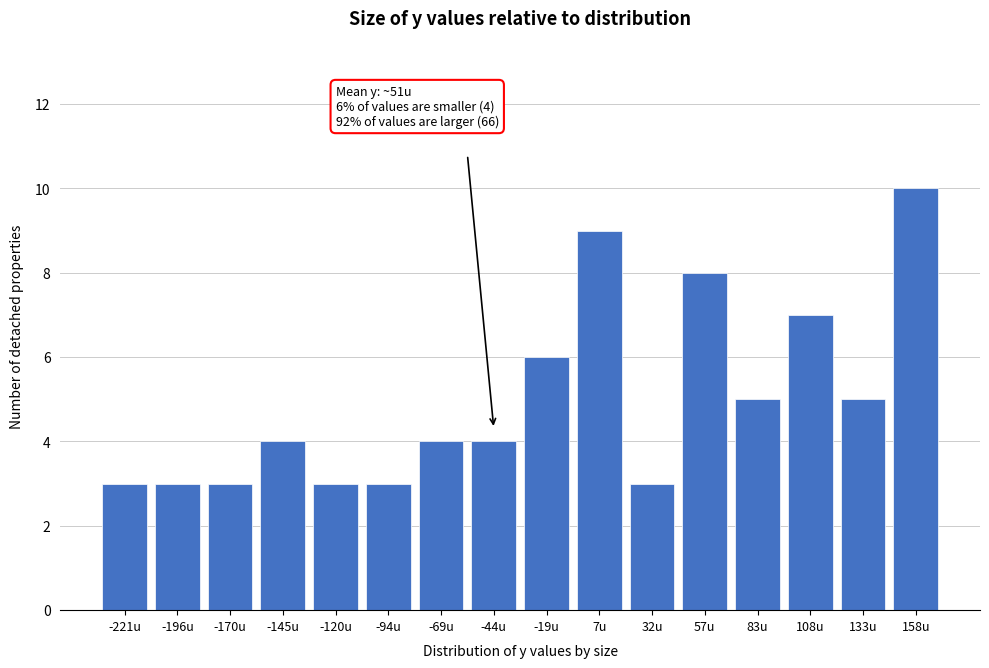

Reading left to right, extract all data points from this chart.

3	3	3	4	3	3	4	4	6	9	3	8	5	7	5	10